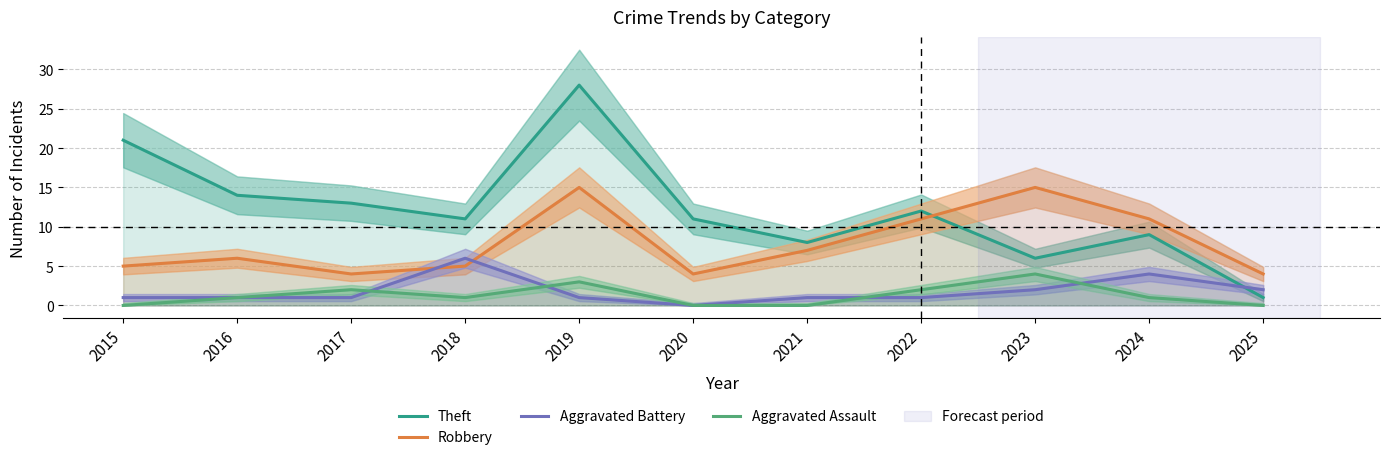

True or false: Aggravated Battery and Robbery cross at least once.

True